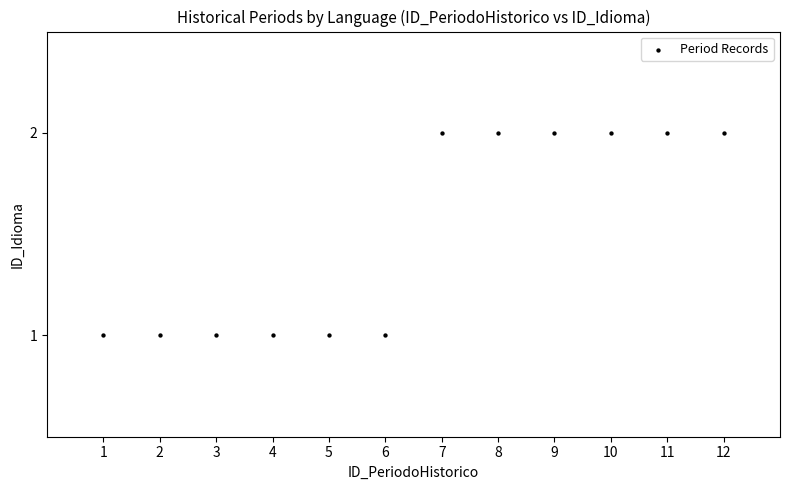

What is the range of X values (max minus min)?

11